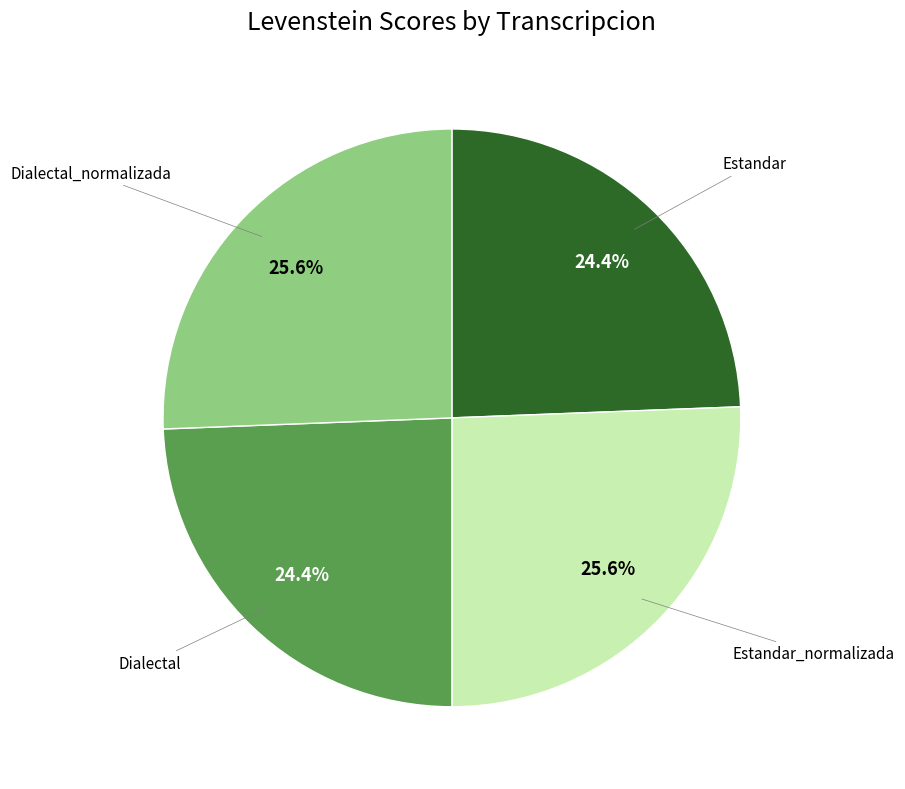

Does any single category account for the majority?

No